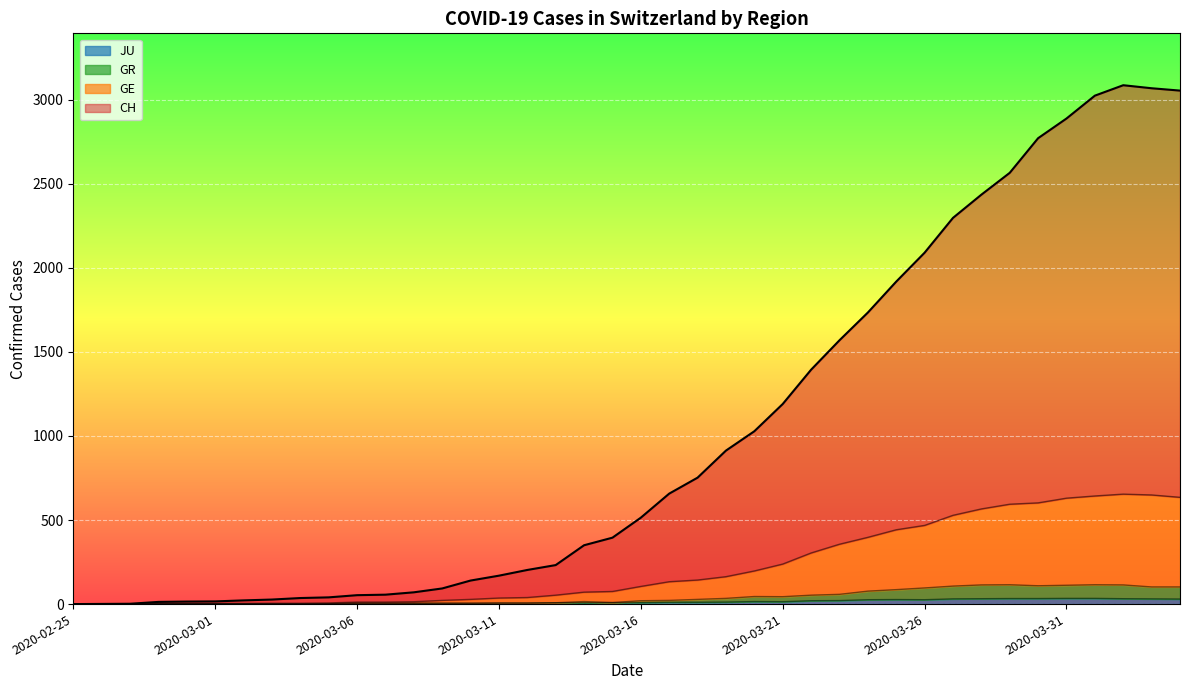

At which category is the sum across all series the highest?

2020-04-02